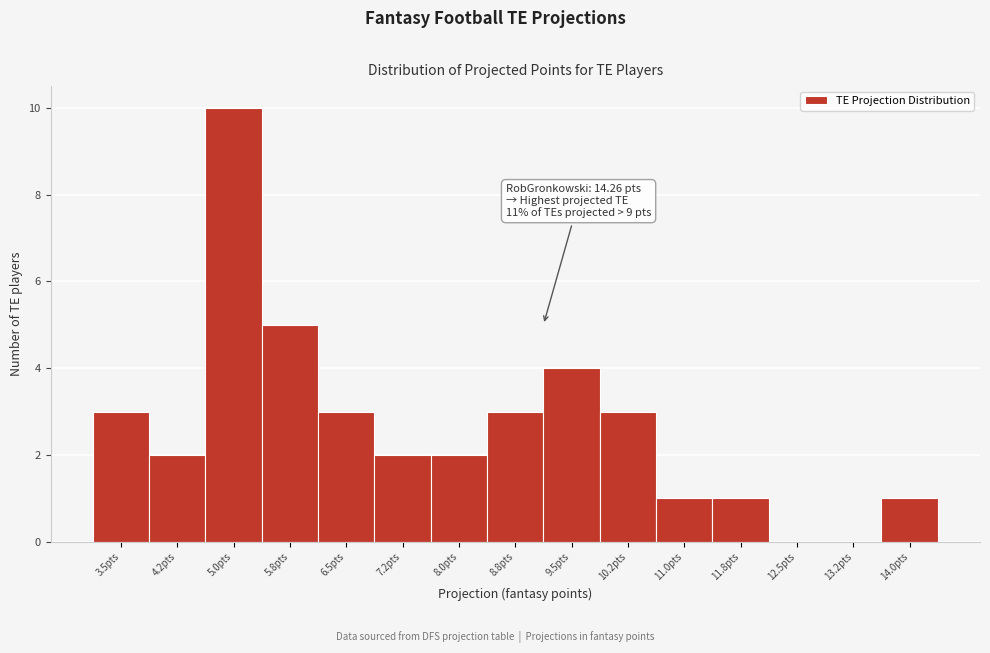

Reading right to left, extract all data points from this chart.

14.0pts=1	13.2pts=0	12.5pts=0	11.8pts=1	11.0pts=1	10.2pts=3	9.5pts=4	8.8pts=3	8.0pts=2	7.2pts=2	6.5pts=3	5.8pts=5	5.0pts=10	4.2pts=2	3.5pts=3